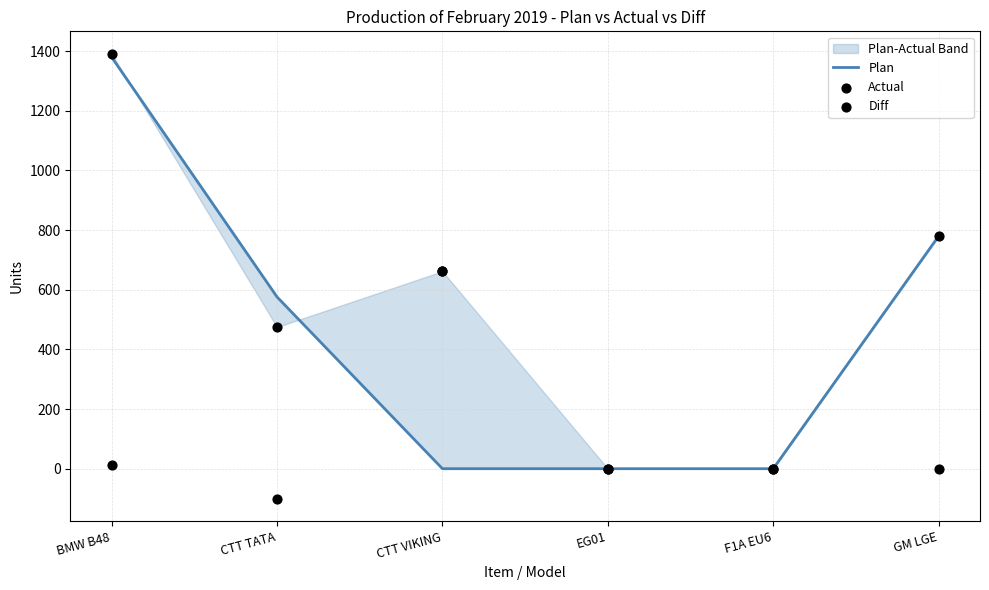

At which category is the sum across all series the highest?

BMW B48